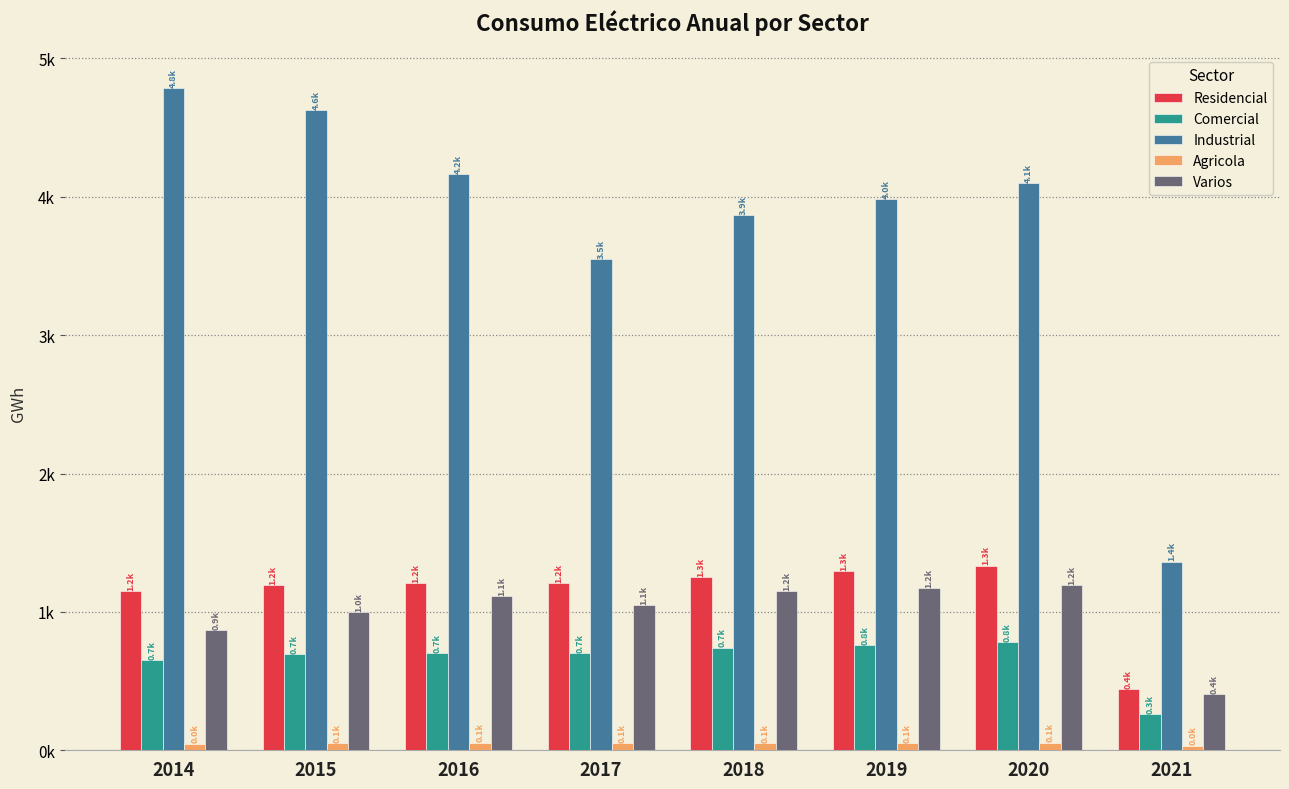

What are all the series names shown in the legend?

Residencial, Comercial, Industrial, Agricola, Varios